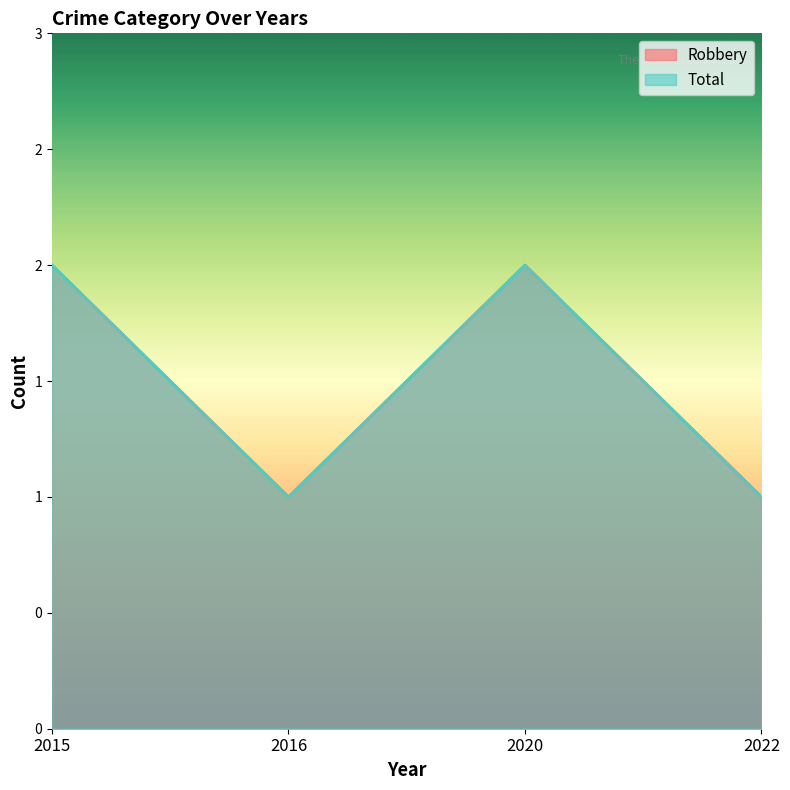

List the series in order of their peak value, lowest first.

Robbery, Total